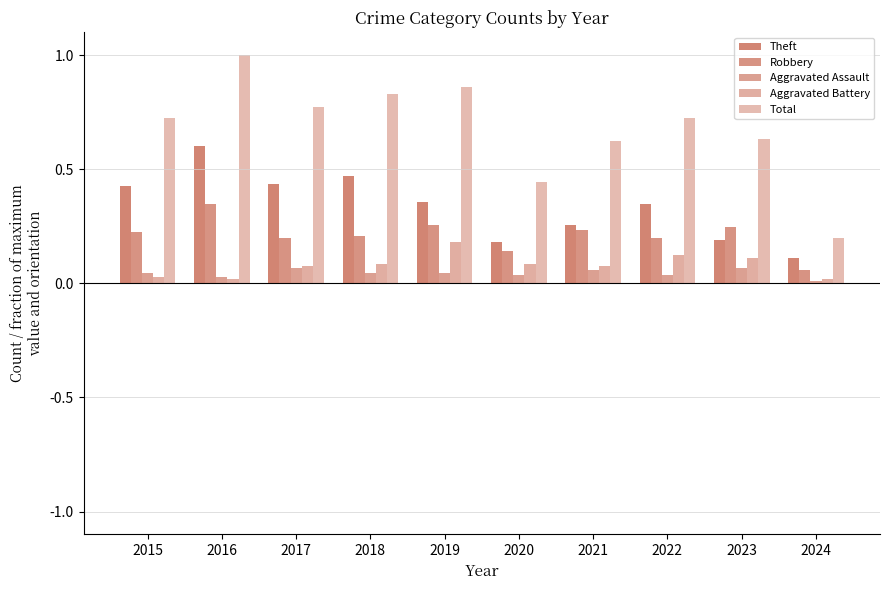

List the series in order of their peak value, highest first.

Total, Theft, Robbery, Aggravated Battery, Aggravated Assault